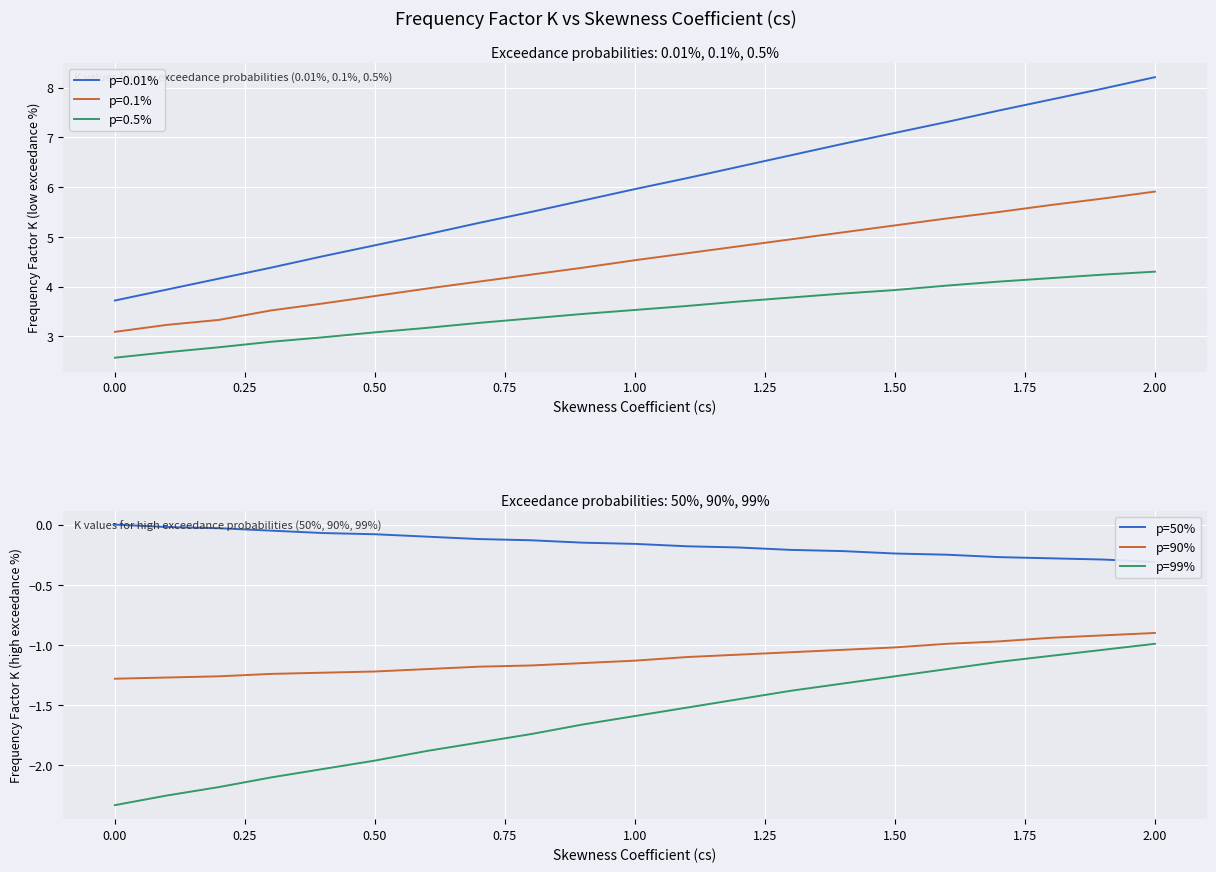

True or false: p=99% and p=90% cross at least once.

False